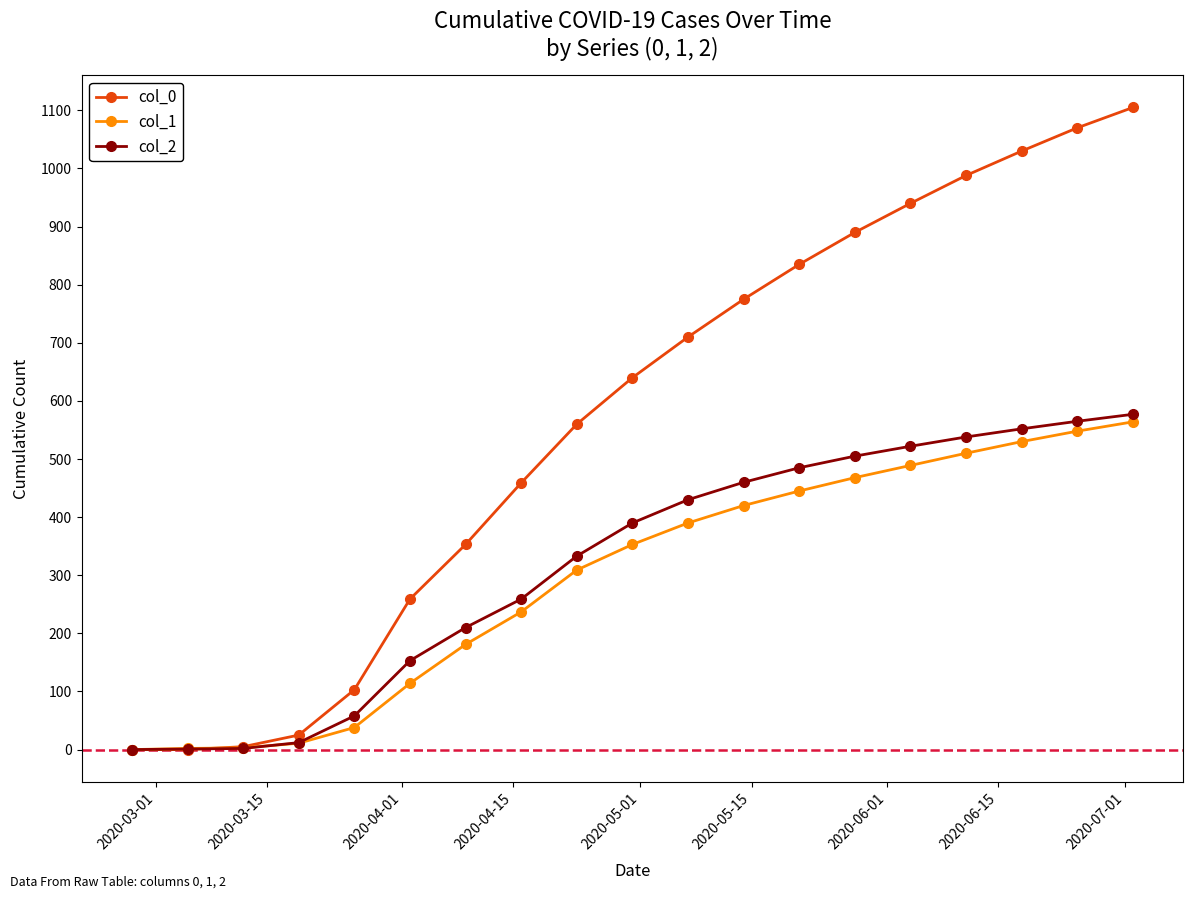

Which series has the widest spread of values?

col_0